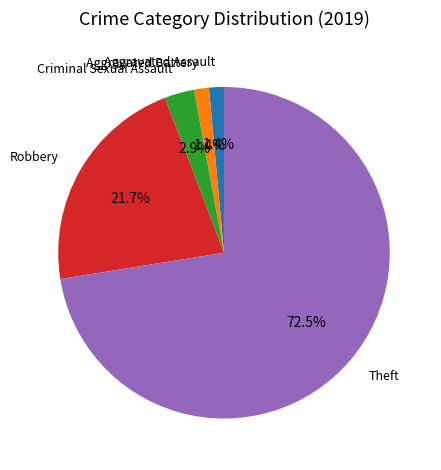

How much of the chart is everything except Aggravated Battery?

98.6%